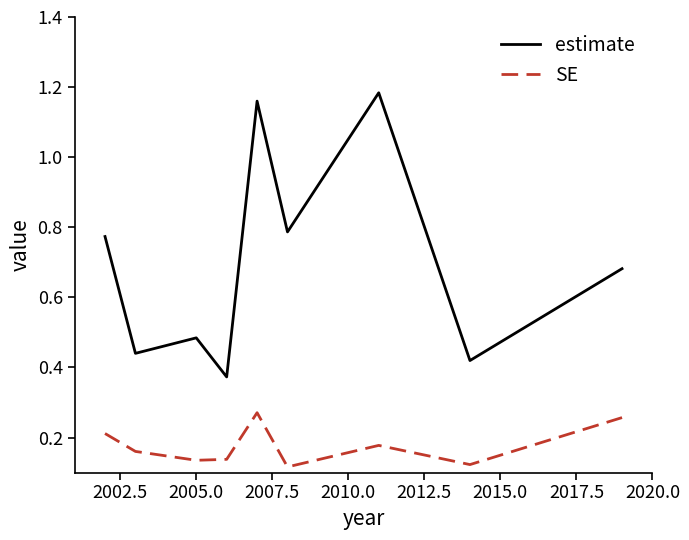

List the series in order of their overall mean, highest first.

estimate, SE